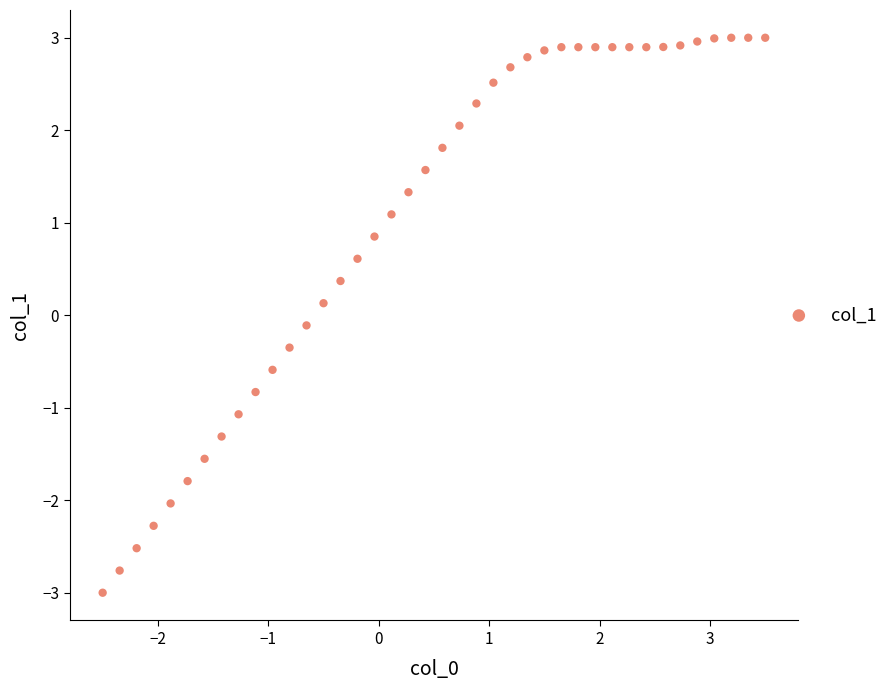

What is the range of X values (max minus min)?

6.0